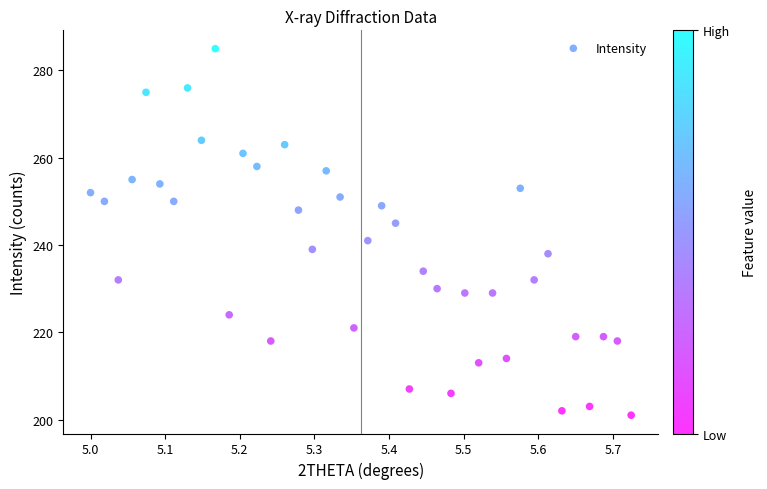

What is the range of Y values (max minus min)?

84